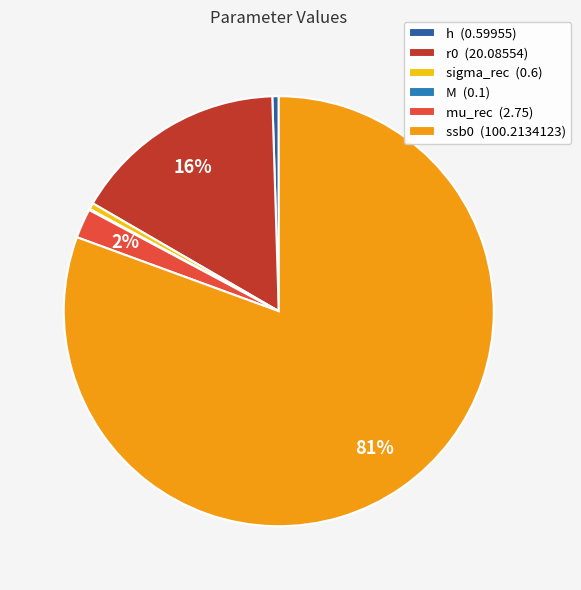

What is the largest slice in the pie chart?

ssb0